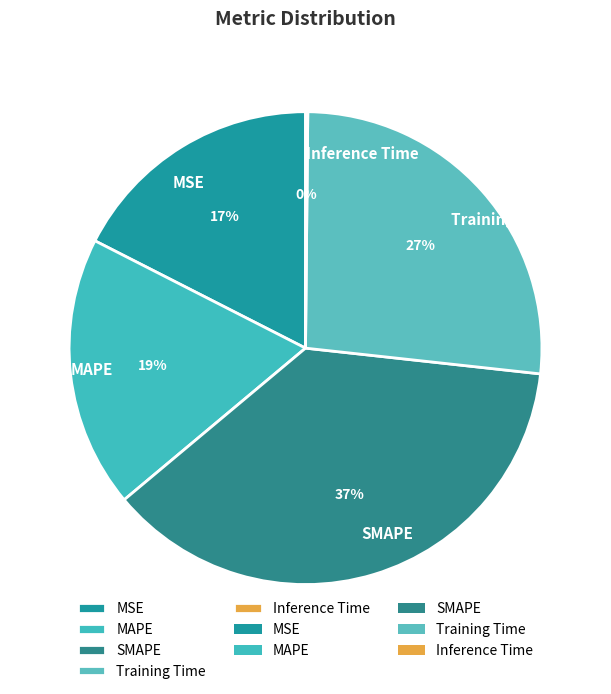

Do MAPE and SMAPE together represent more than half of the pie?

Yes